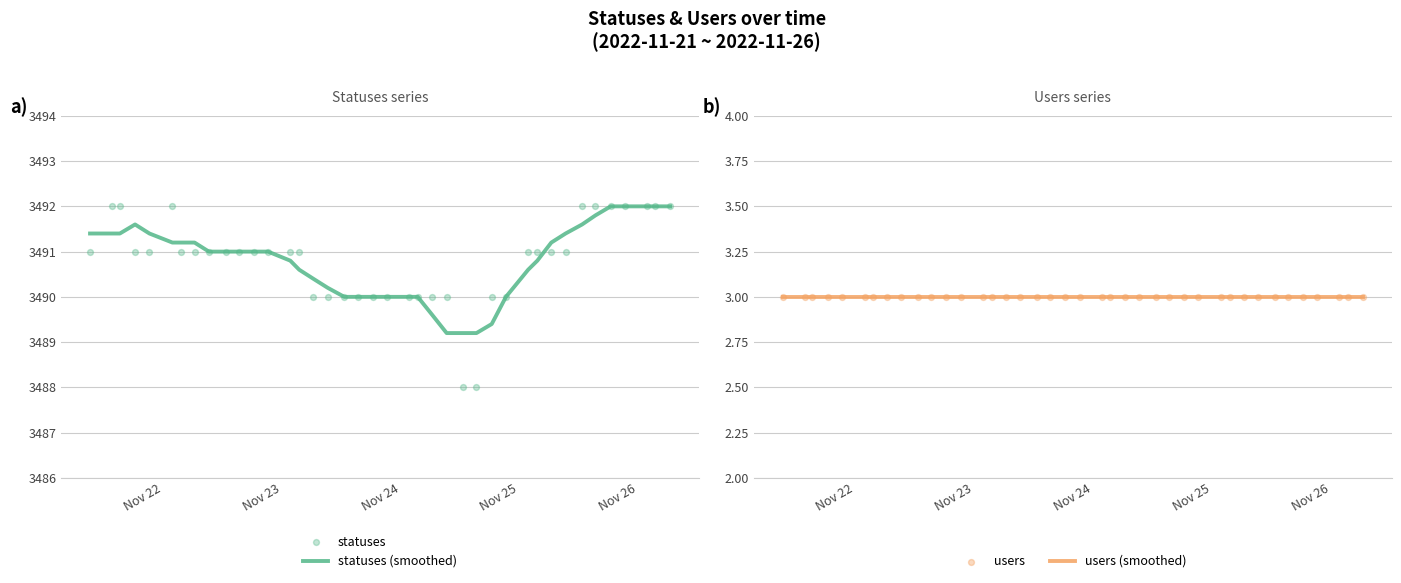

What is the highest value of the statuses (smoothed) series?

3492.0